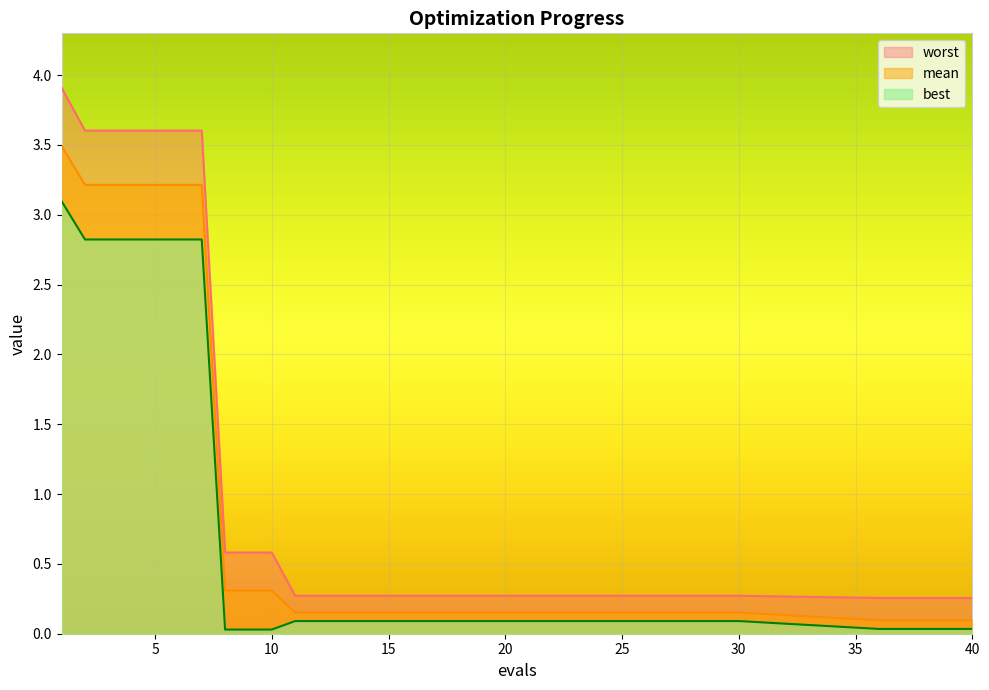

Rank the series at 7 from lowest to highest value.

best, mean, worst